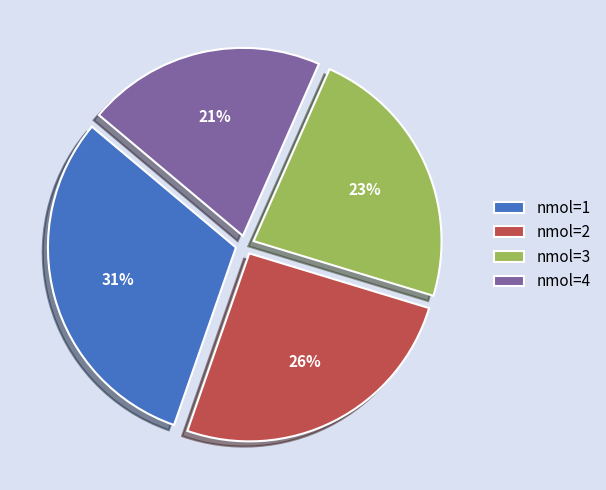

The nmol=1 slice represents 54% of the pie. True or false?

False